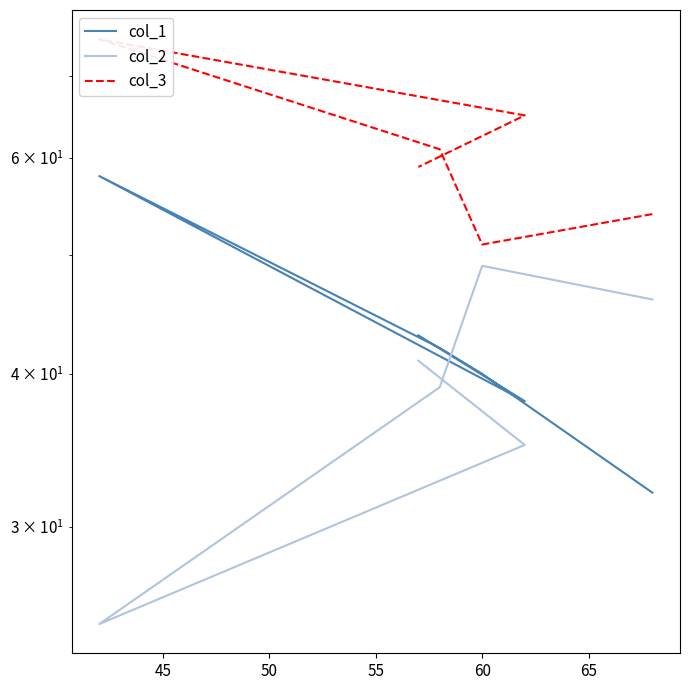

Which has a higher value, 55 or 45?

55